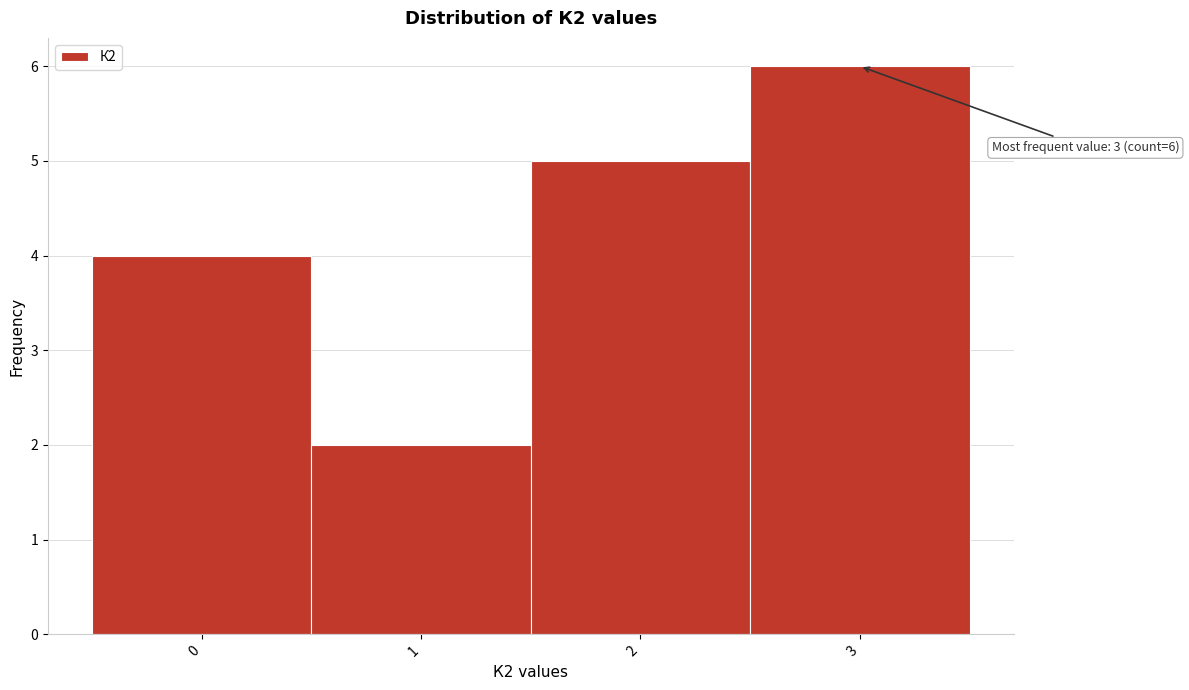

Which range on the x-axis has the tallest bar?

2.5 to 3.5